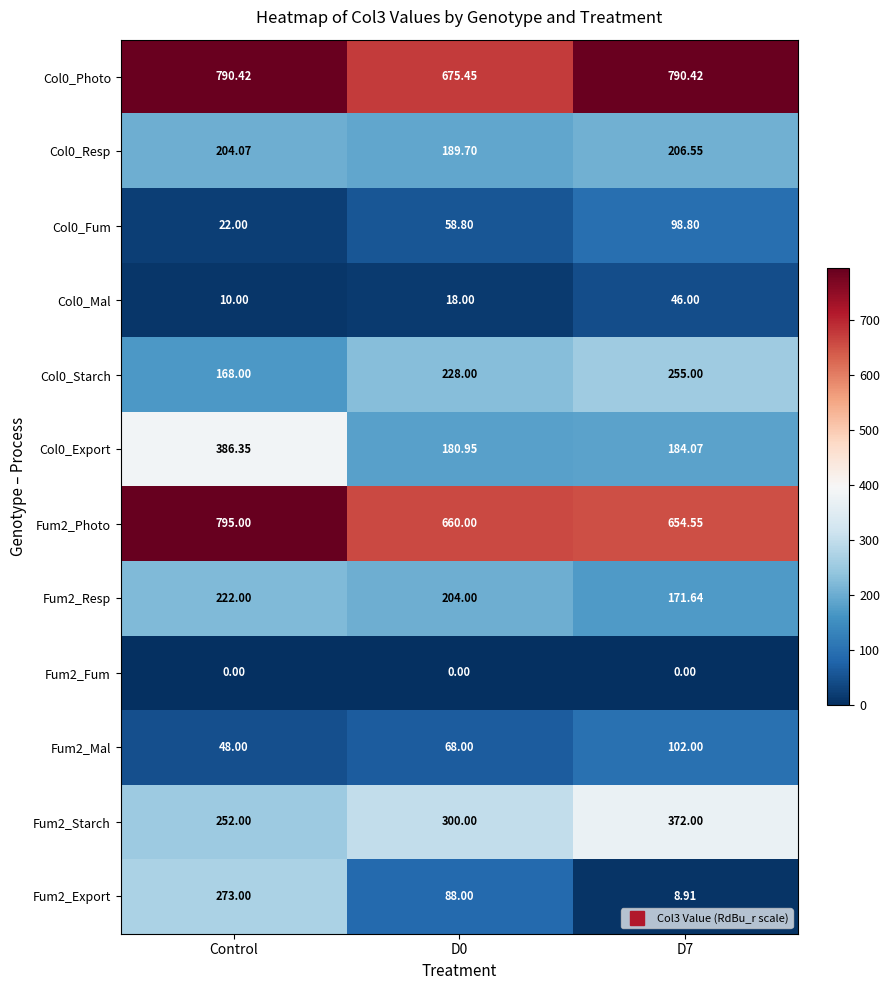

Which series has the largest total across all categories?

Col0_Photo